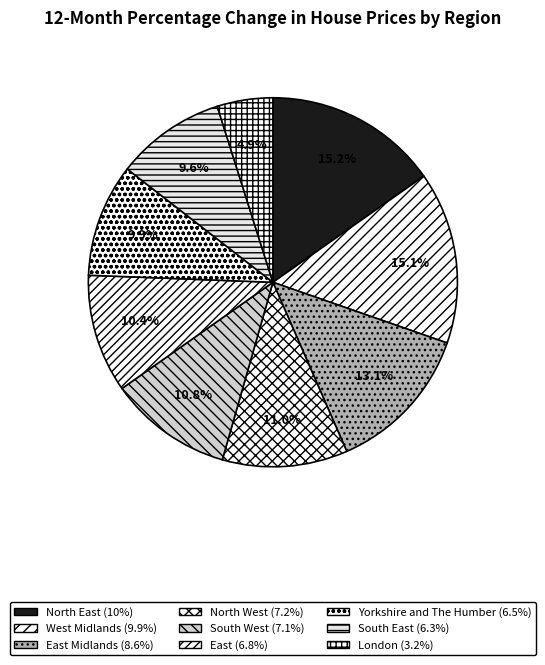

Rank the categories by value from lowest to highest.

London, South East, Yorkshire and The Humber, East, South West, North West, East Midlands, West Midlands, North East